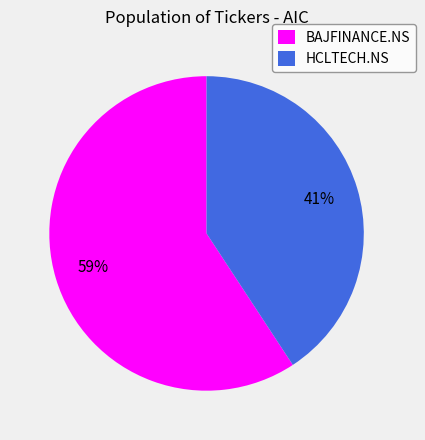

Do HCLTECH.NS and BAJFINANCE.NS together represent more than half of the pie?

Yes